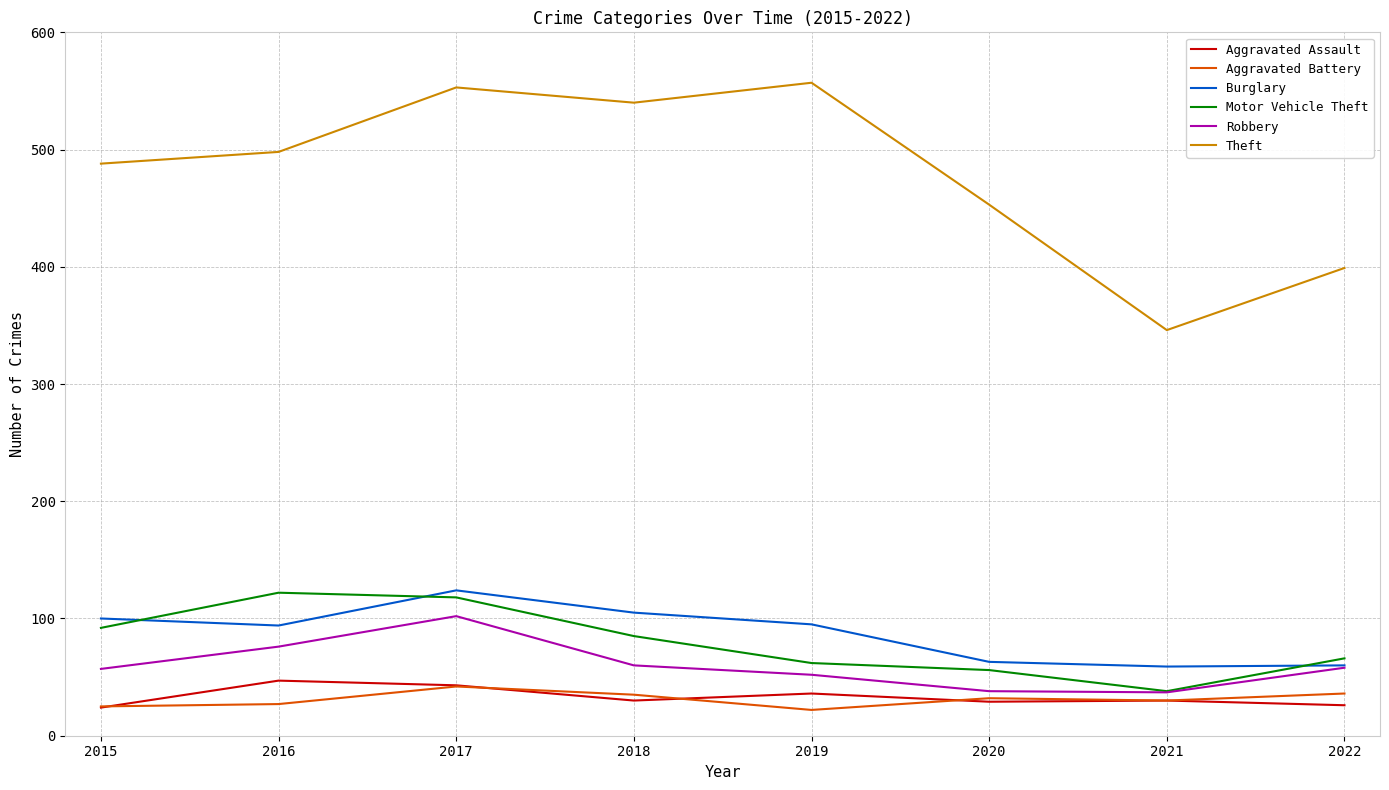

What is the greatest value displayed?

557